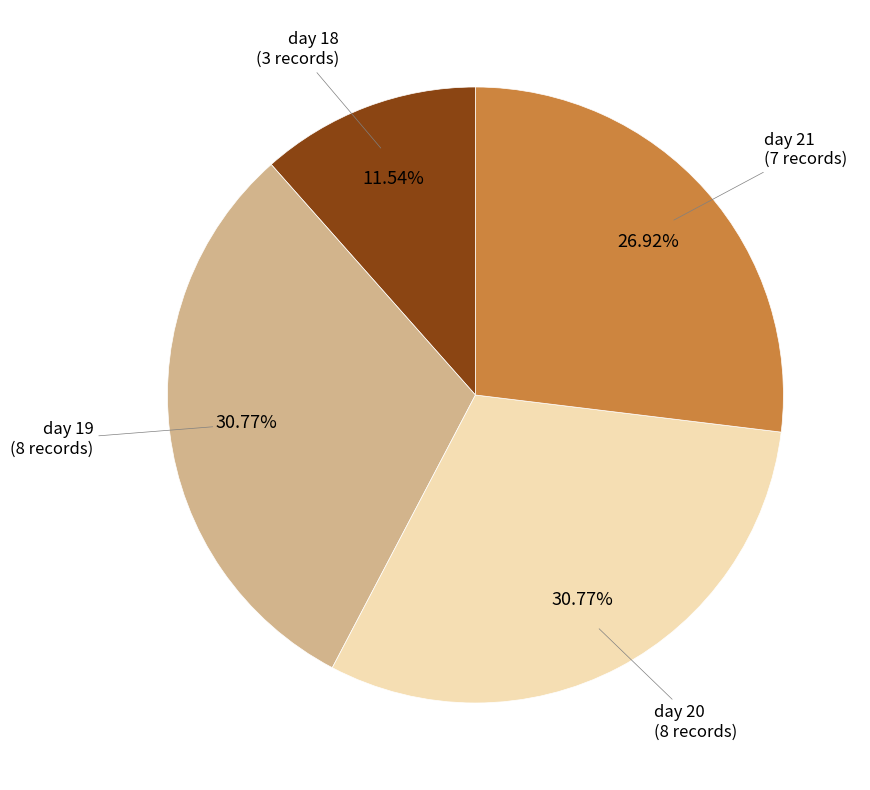

Is there a majority slice in this chart?

No